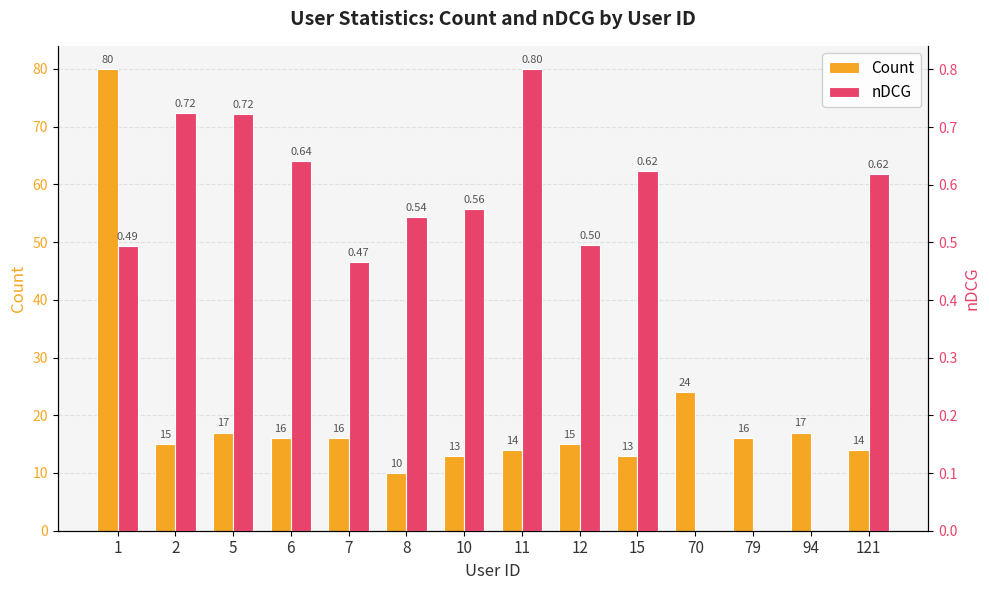

What are all the series names shown in the legend?

Count, nDCG